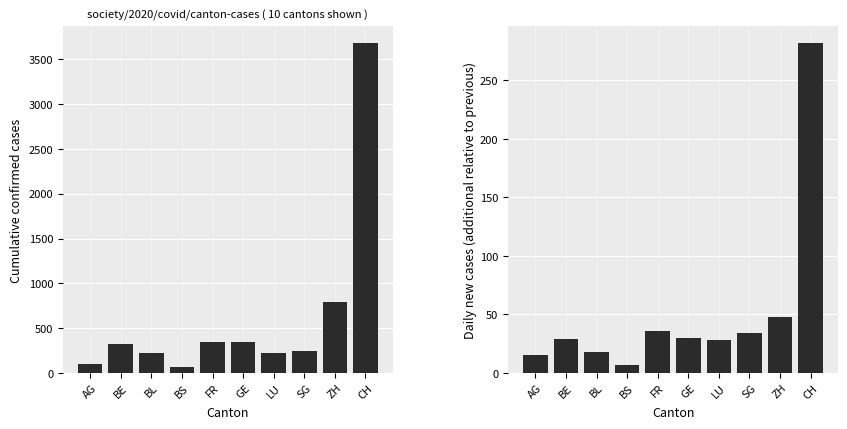

The value of cumulative at ZH is 794. True or false?

True